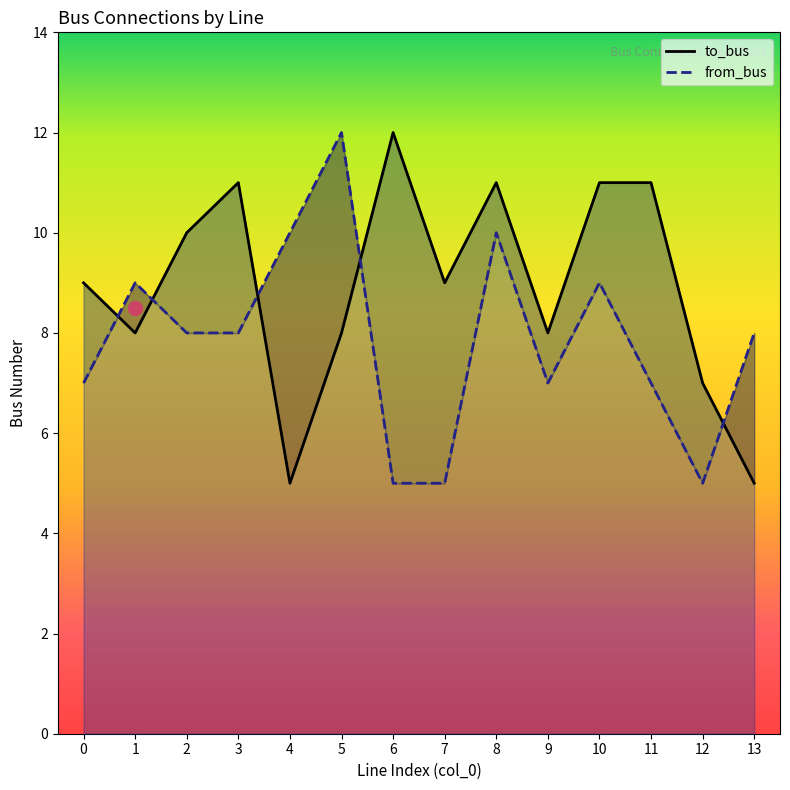

What is the value of the to_bus point at the 1st from the left?

9